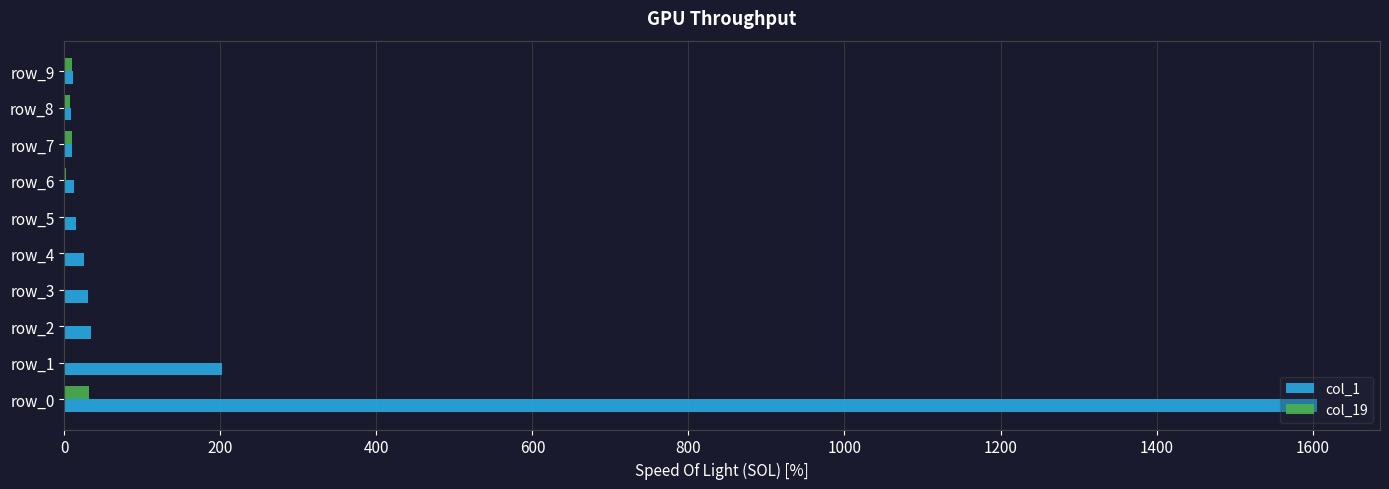

The value of col_19 at row_5 is 0. True or false?

True